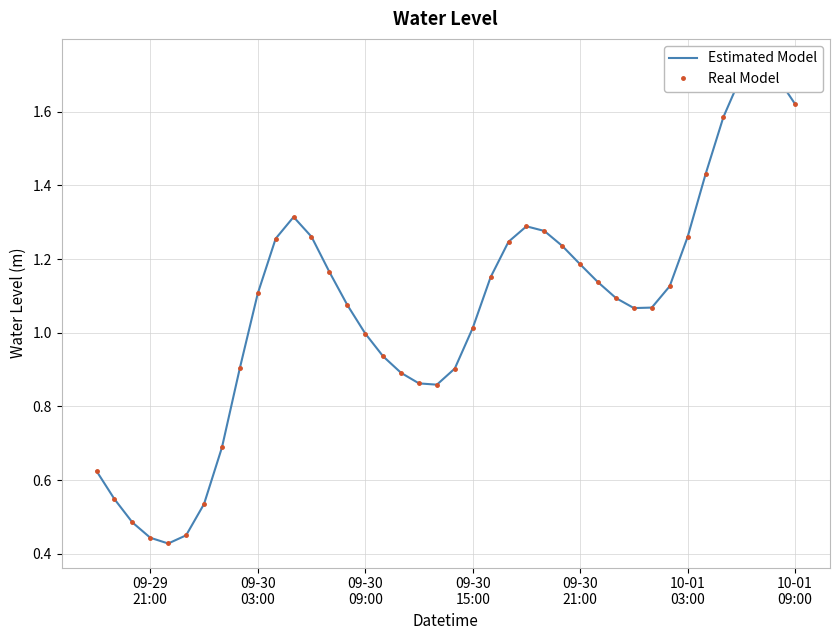

How many lines are shown in the chart?

2